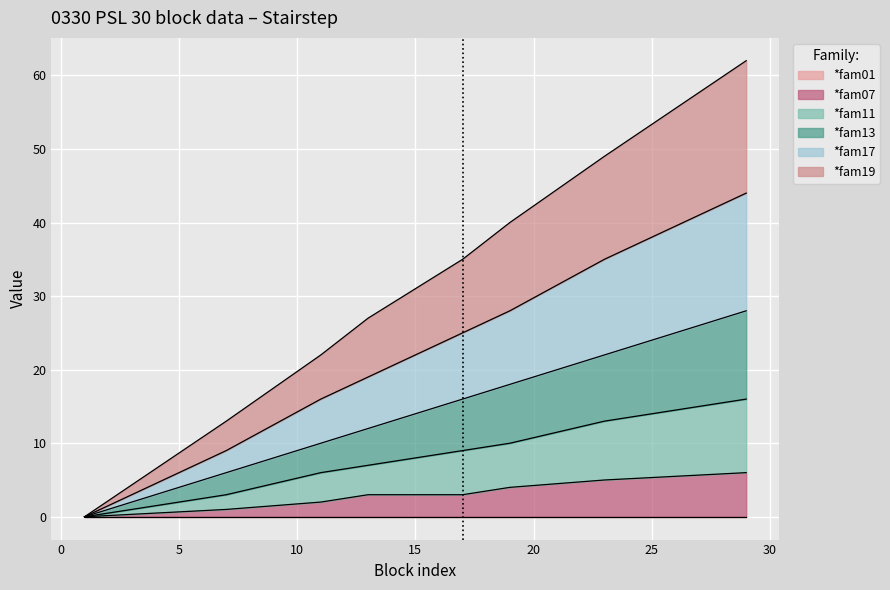

The *fam11 series shows 18 at 23. True or false?

False